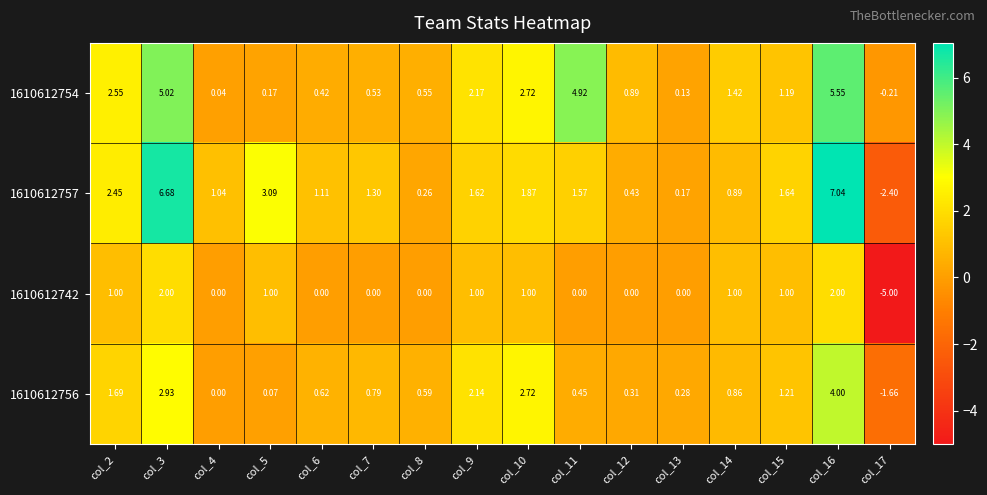

Is the value of 1610612742 at col_6 greater than the value of 1610612754 at col_12?

No